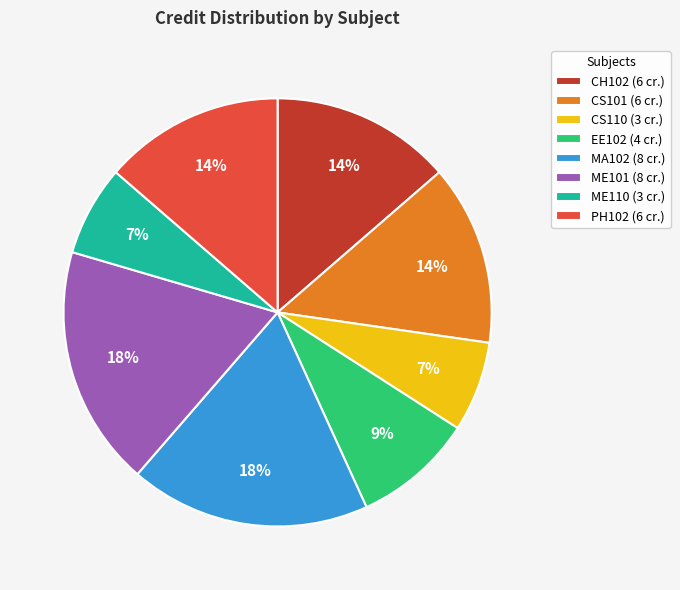

To the nearest percent, what is the difference between the largest and smallest slice percentages?

11%